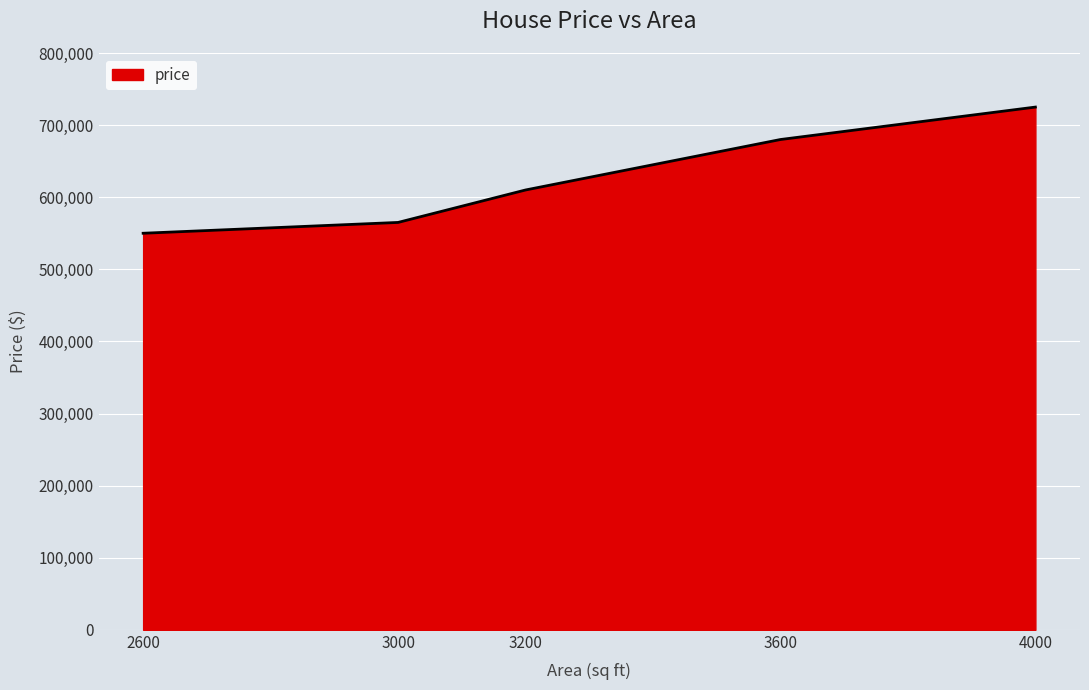

Reading left to right, transcribe all the data shown in this chart.

2600=550000	3000=565000	3200=610000	3600=680000	4000=725000